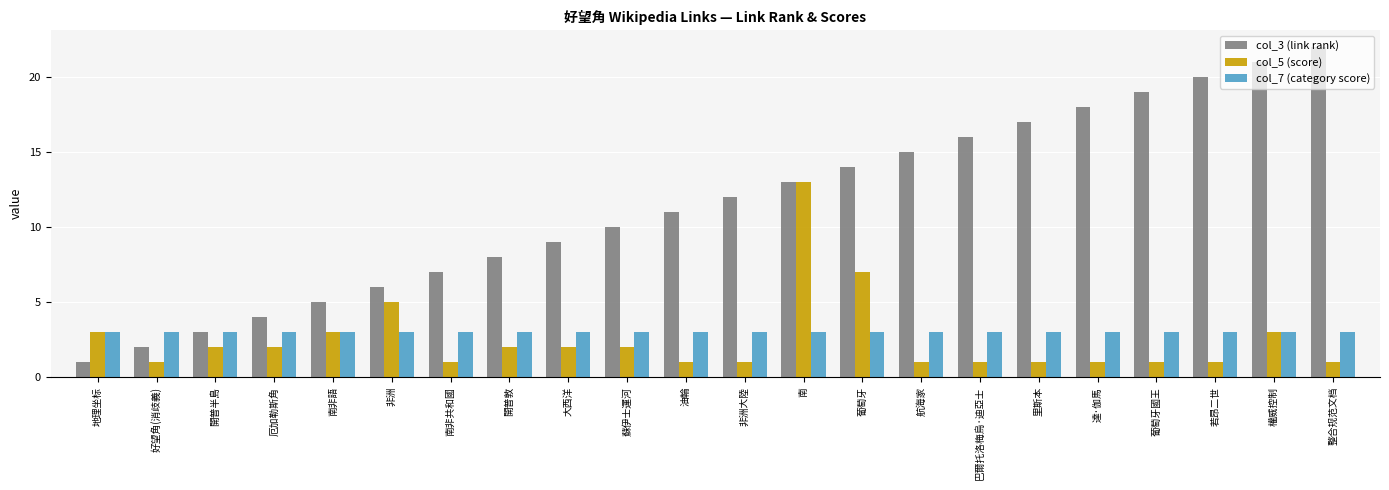

At which category is the sum across all series the highest?

南